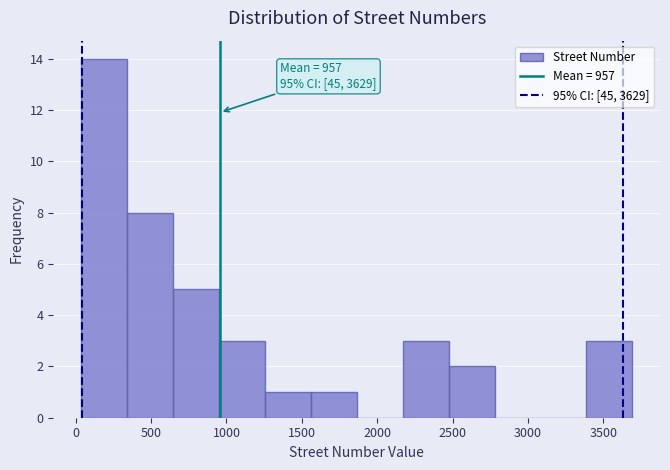

Which range on the x-axis has the tallest bar?

50 to 350